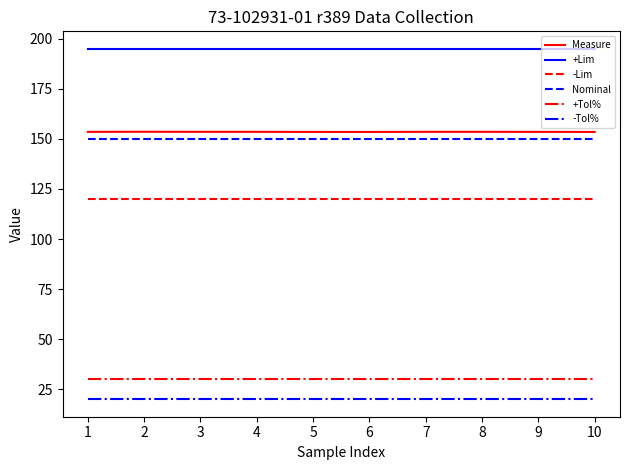

What is the total value across all series at 9?

668.5